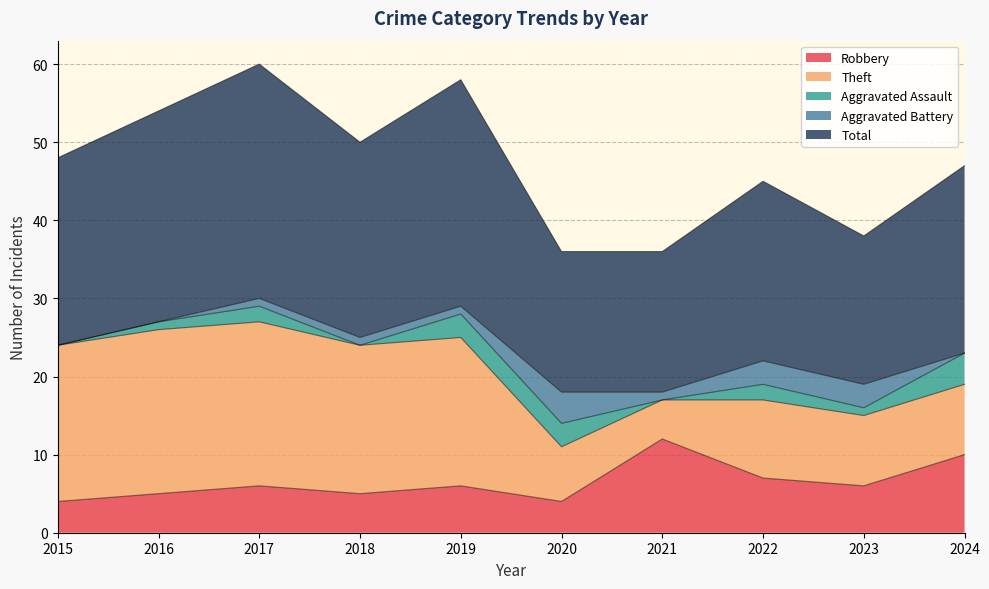

Count the Aggravated Battery values in the range 0 to 3.

9